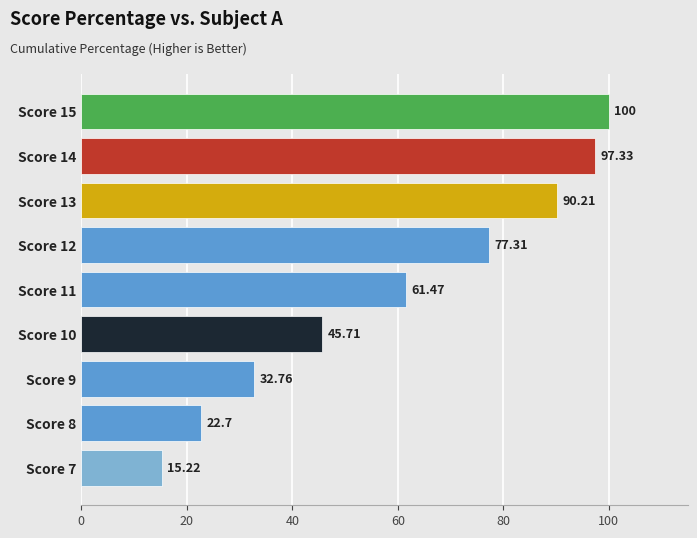

Count the number of categories in the chart.

9